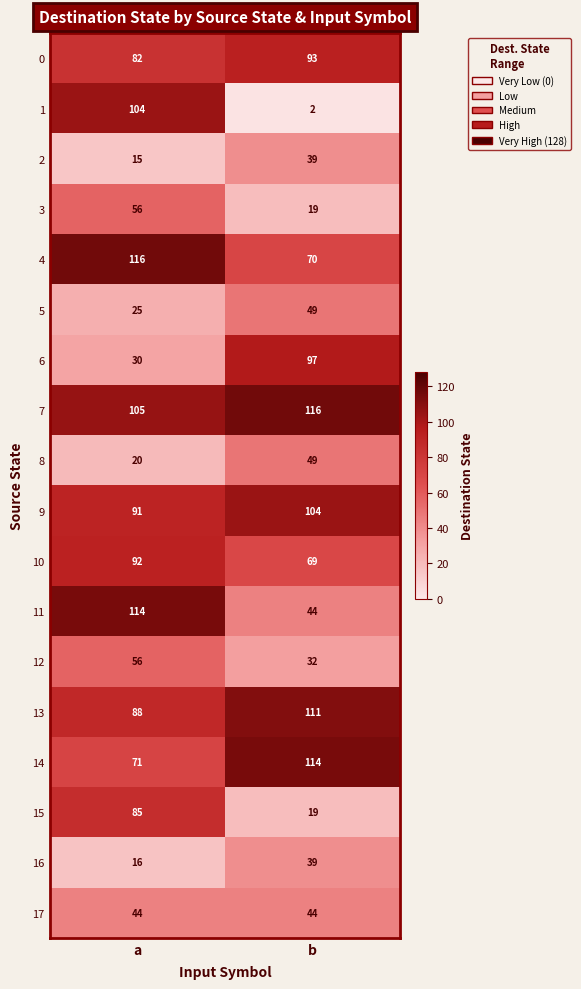

List the labels in order of 6 value, largest first.

b, a